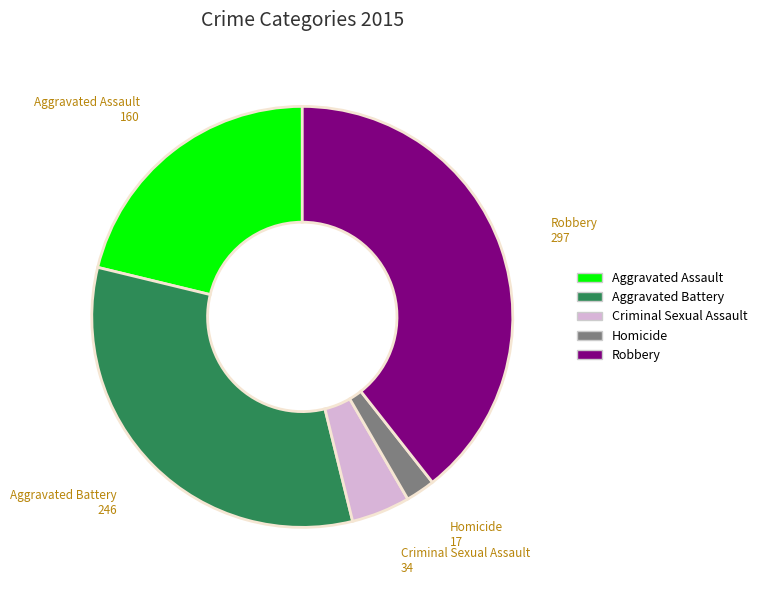

Which slice is the smallest?

Homicide